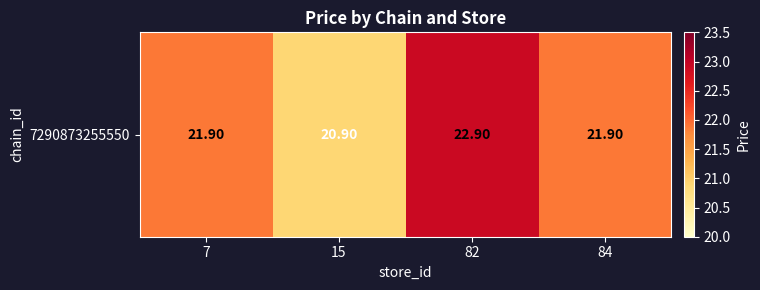

What is the sum of all values?

87.6